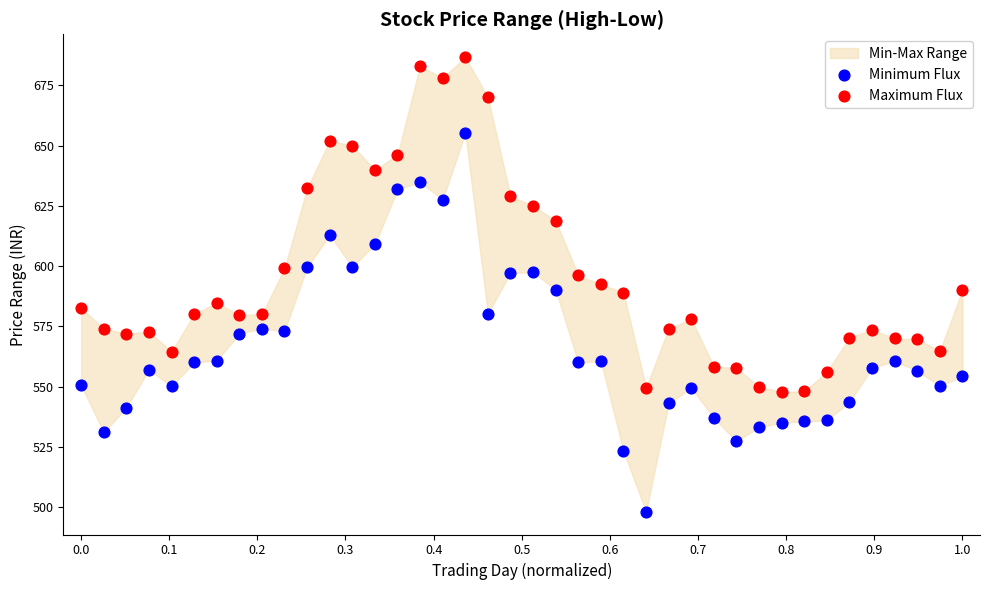

Across all data points, what is the range of X values (max minus min)?

1.0